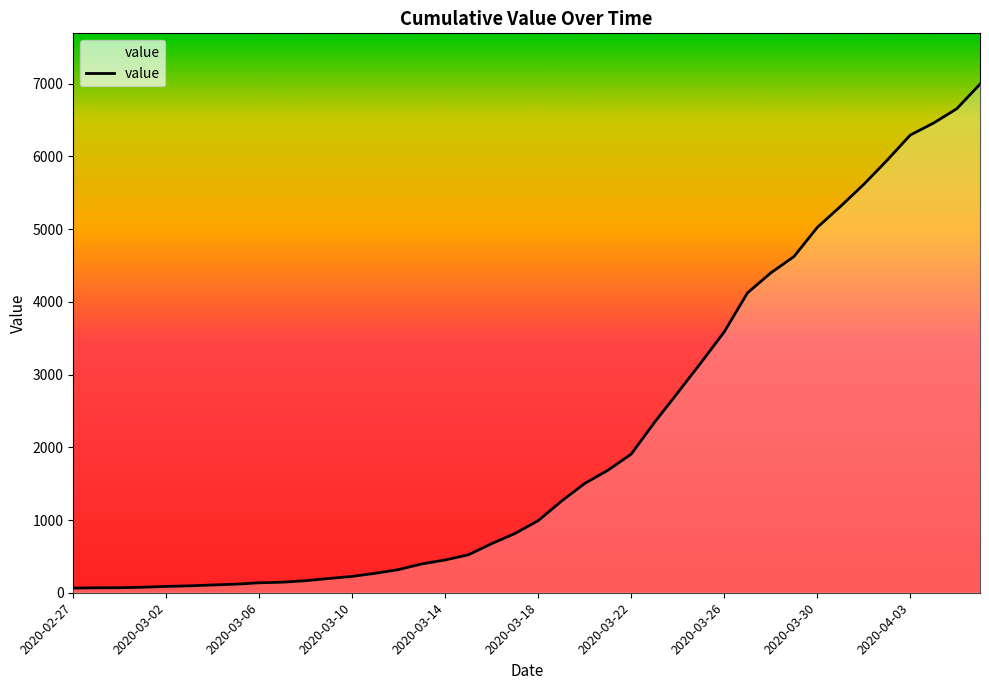

What is the maximum value shown in the chart?

6994